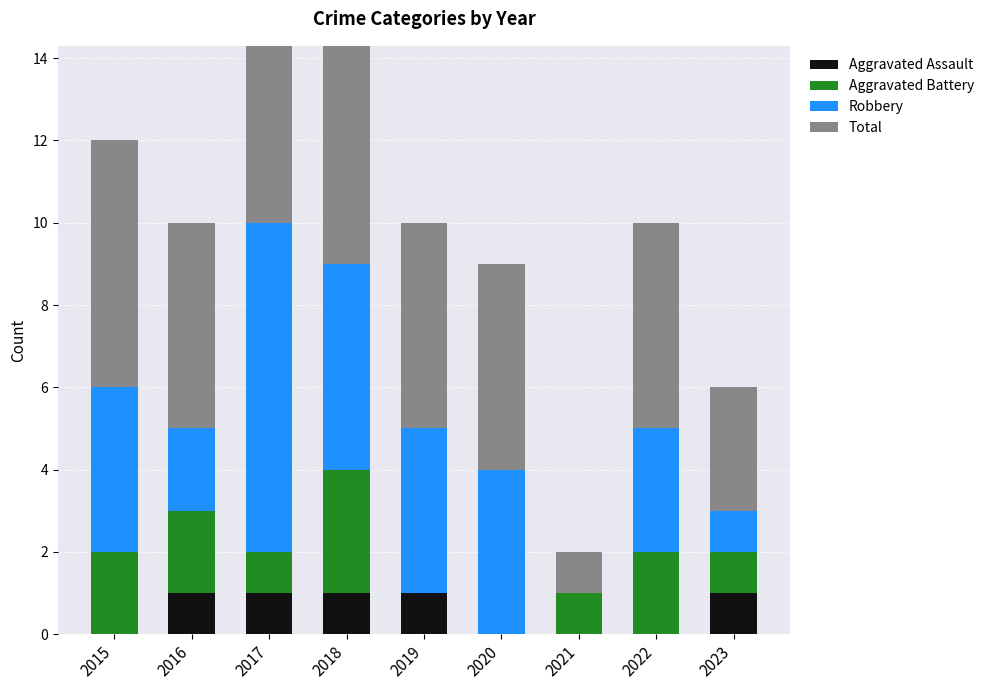

How many bars are there in each group?

4